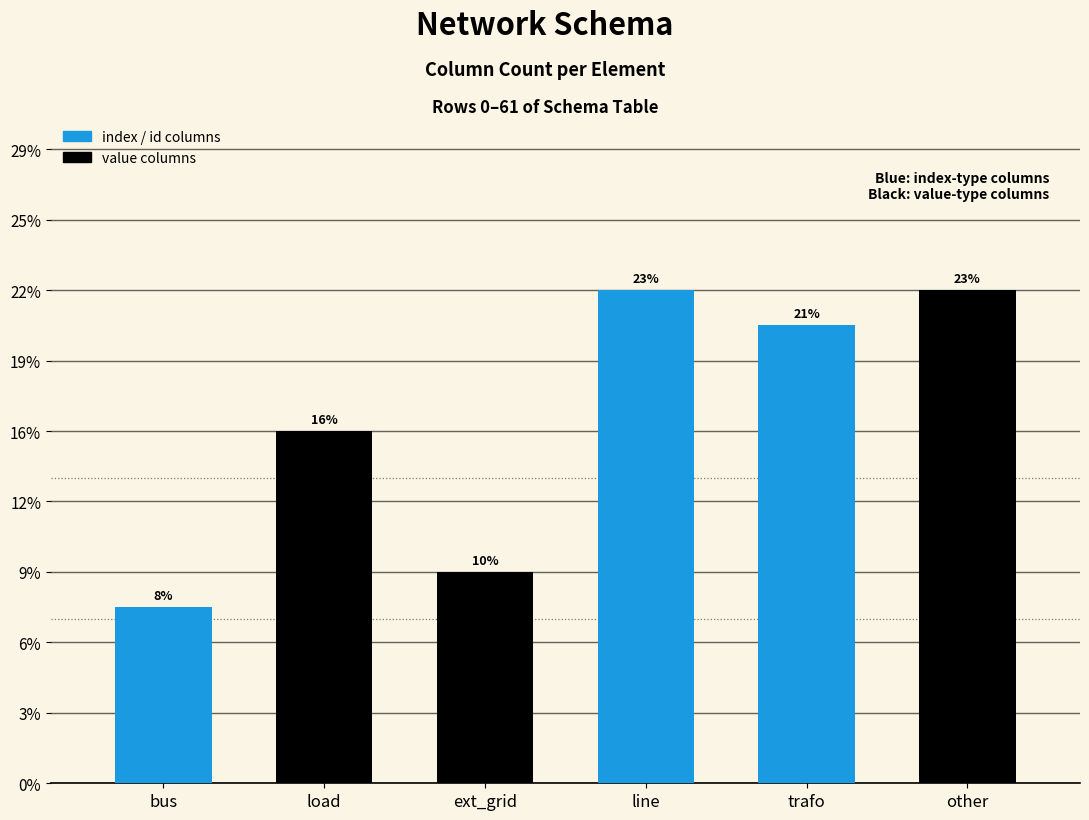

Reading left to right, extract all data points from this chart.

5	10	6	14	13	14